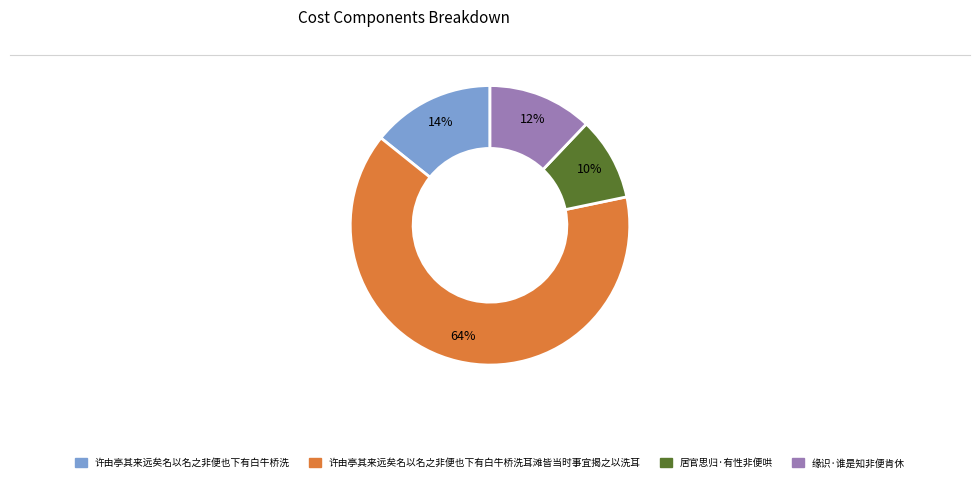

Does 许由亭其来远矣名以名之非便也下有白牛桥洗 account for over 50% of the chart?

No